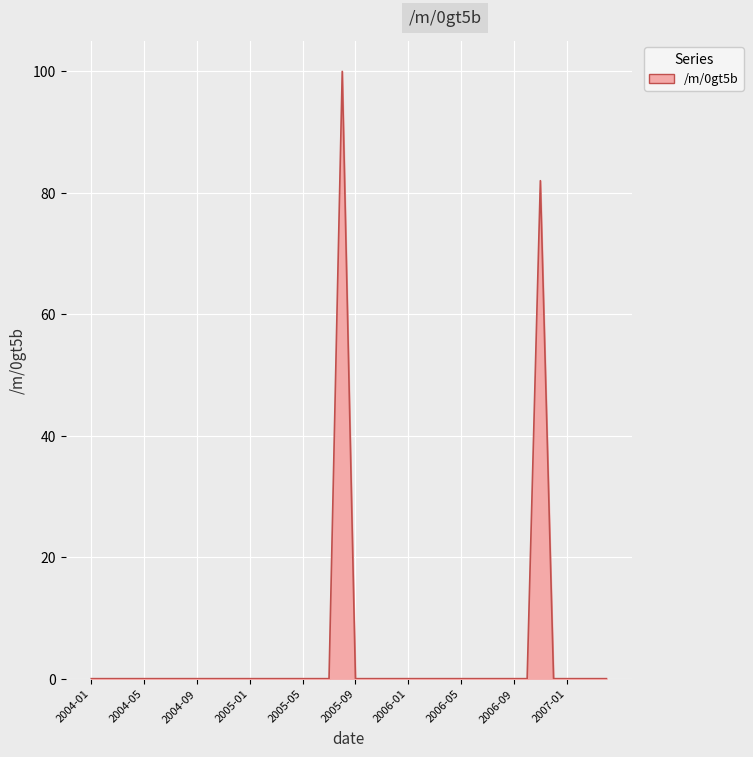

What is the maximum value shown in the chart?

100